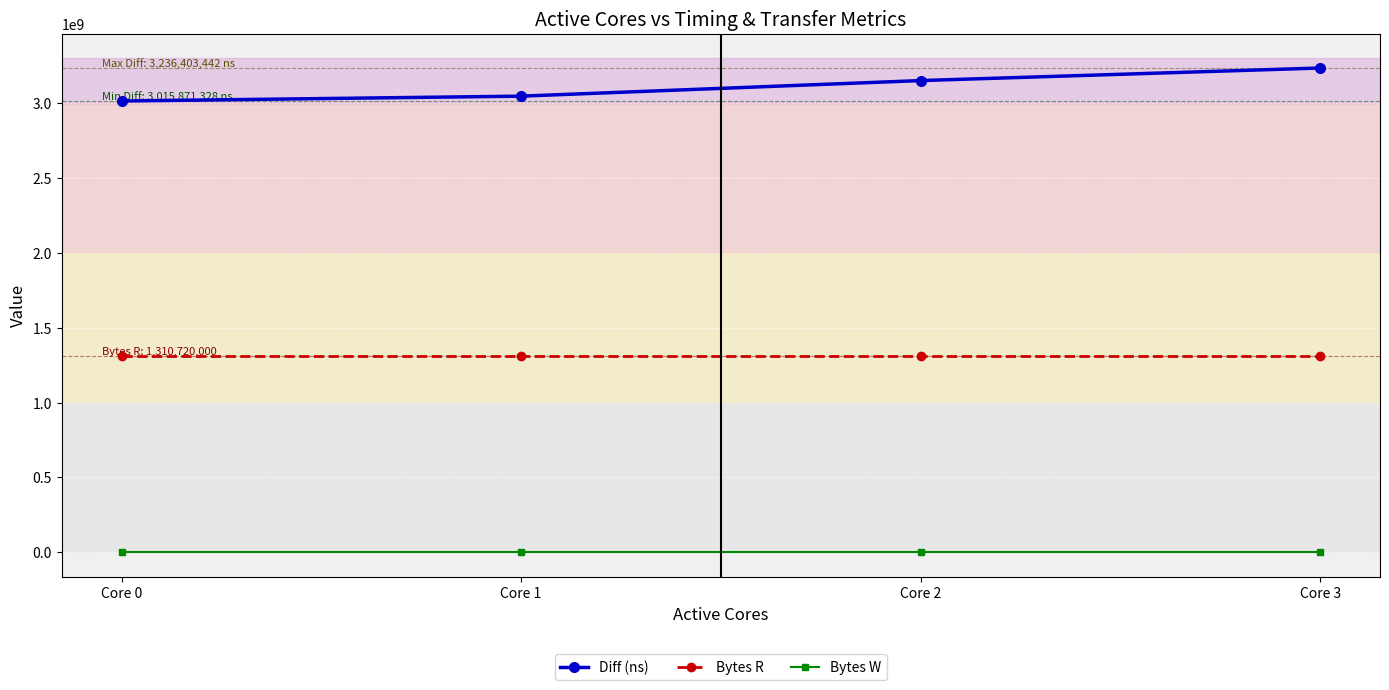

Reading left to right, transcribe all the data shown in this chart.

Diff (ns): Core 0=3015871328	Core 1=3048255484	Core 2=3152411150	Core 3=3236403442
Bytes R: Core 0=1310720000	Core 1=1310720000	Core 2=1310720000	Core 3=1310720000
Bytes W: Core 0=0	Core 1=0	Core 2=0	Core 3=0